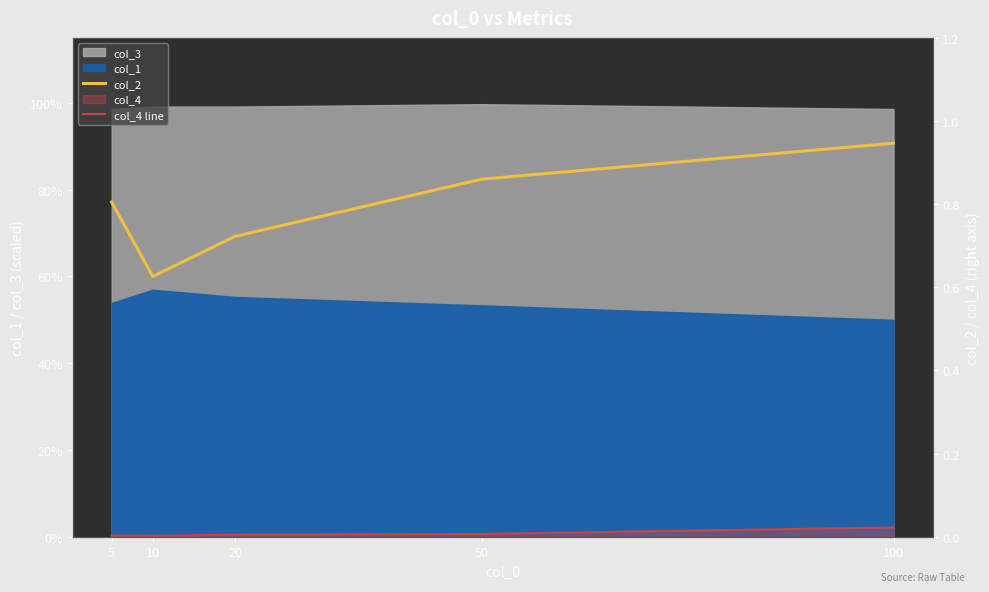

The value of col_4 line at 5 is 0.0. True or false?

True